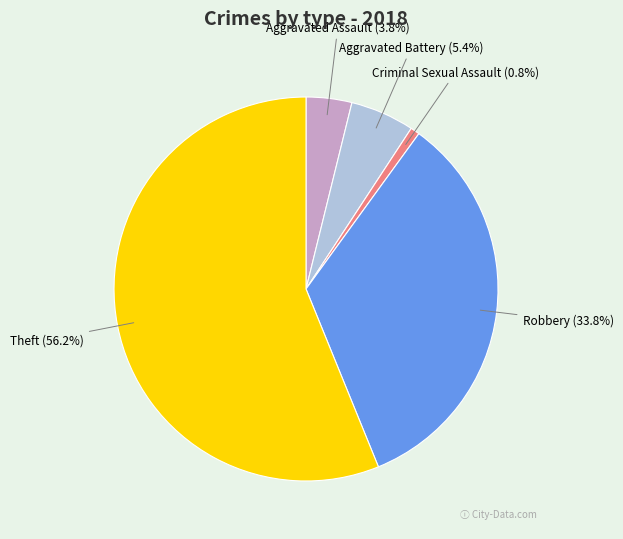

What percentage is the Robbery slice, to the nearest percent?

34%